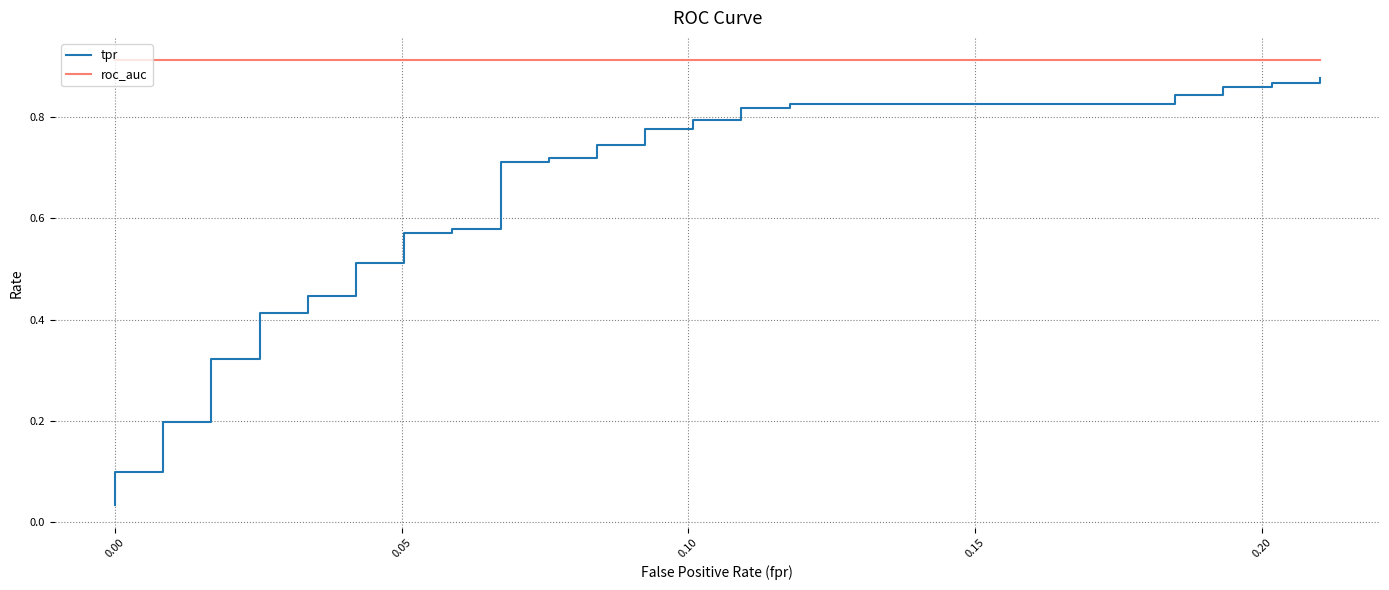

Which series has the largest range (max minus min)?

tpr